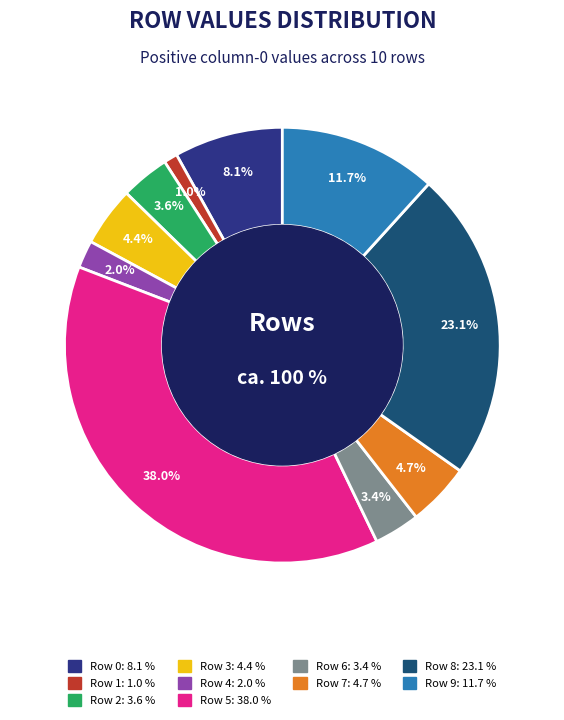

To the nearest percent, what percentage of the pie is Row 0?

8%